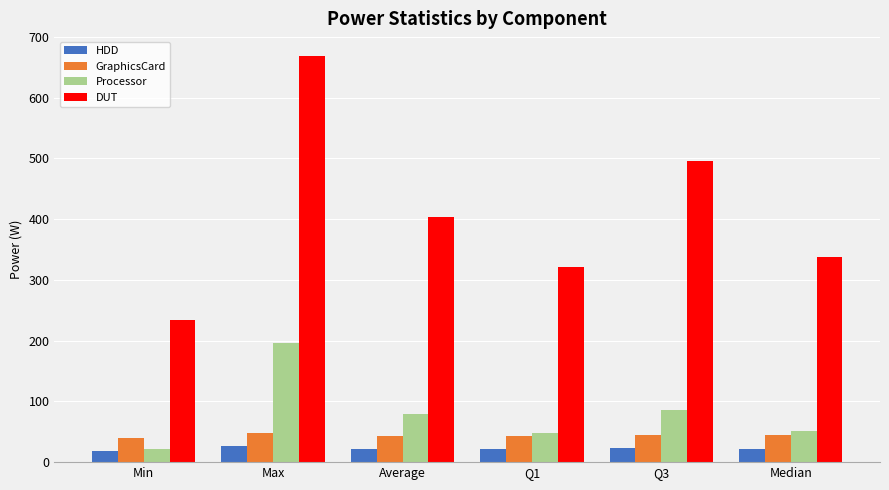

What is the highest value of the GraphicsCard series?

48.5